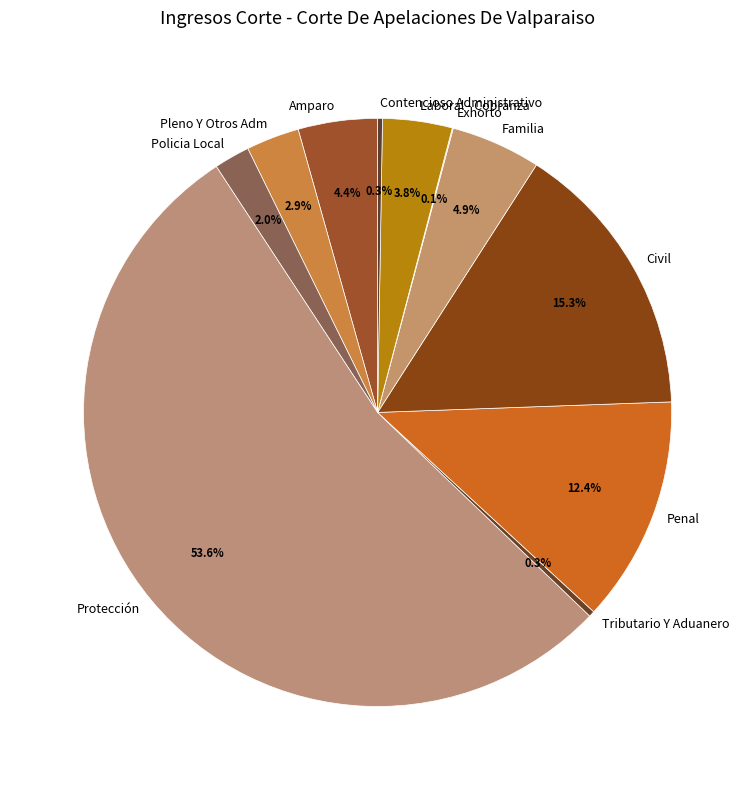

Approximately how many times larger is the value at Familia compared to Laboral - Cobranza?

1.3